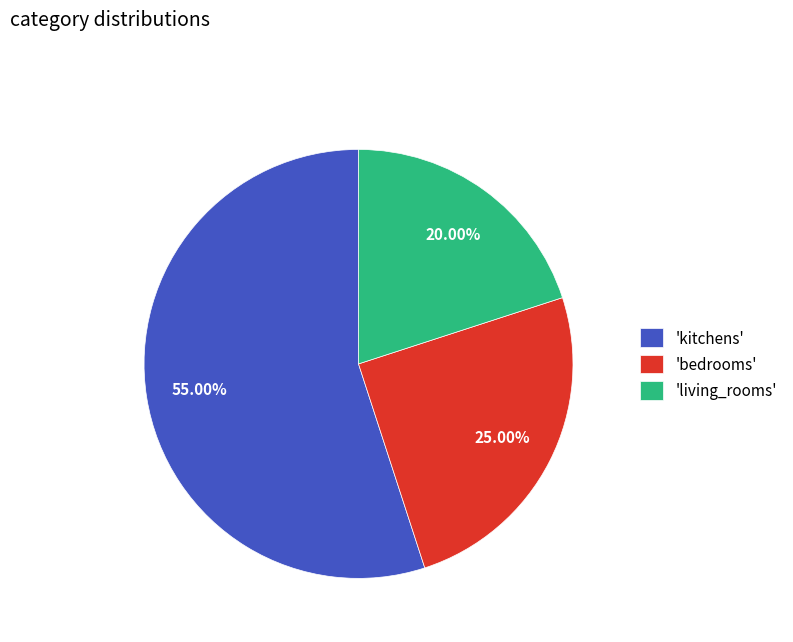

What is the ratio of the value at 'kitchens' to the value at 'bedrooms'?

2.2